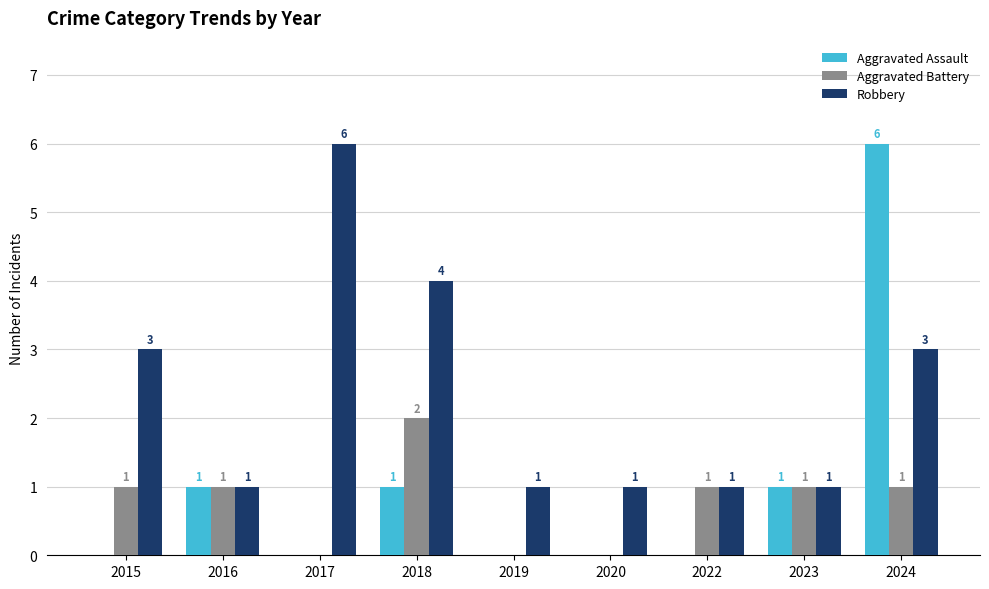

Count the number of data series in this chart.

3